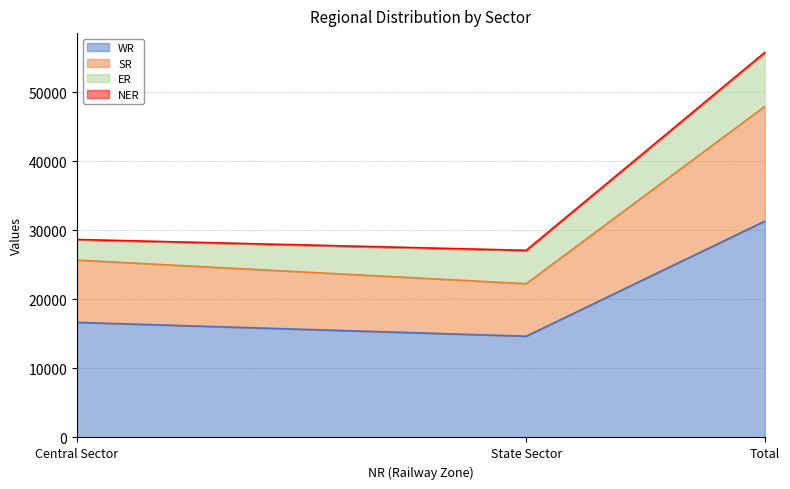

The SR series shows 23162 at Total. True or false?

False